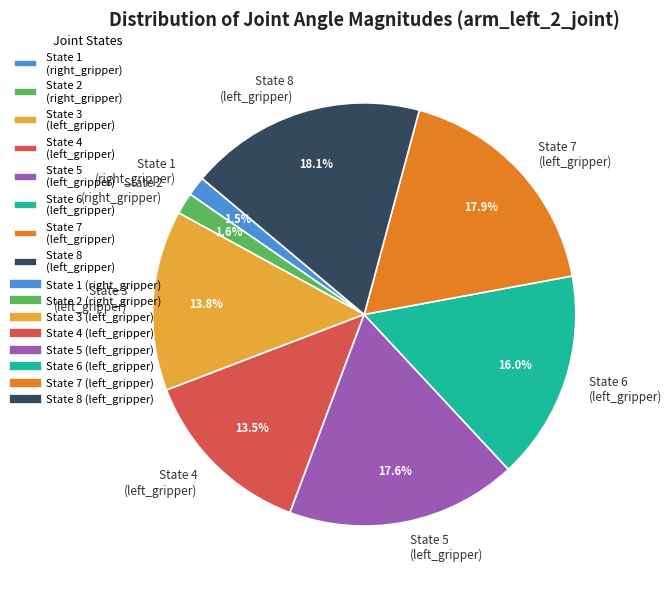

Combined, what portion of the pie is State 3 (left_gripper) and State 2 (right_gripper)?

15.4%